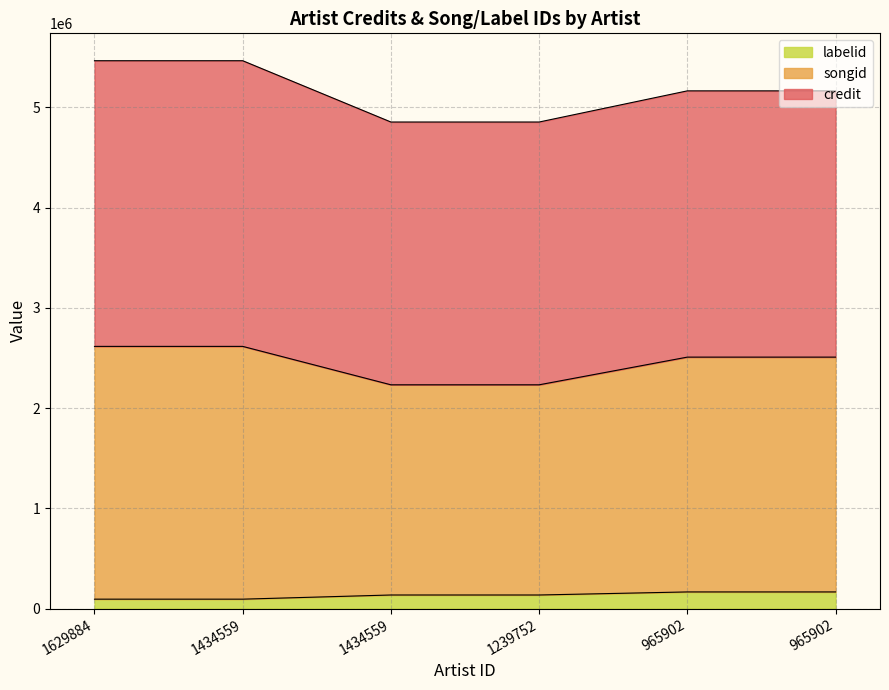

At which category is the sum across all series the highest?

1629884